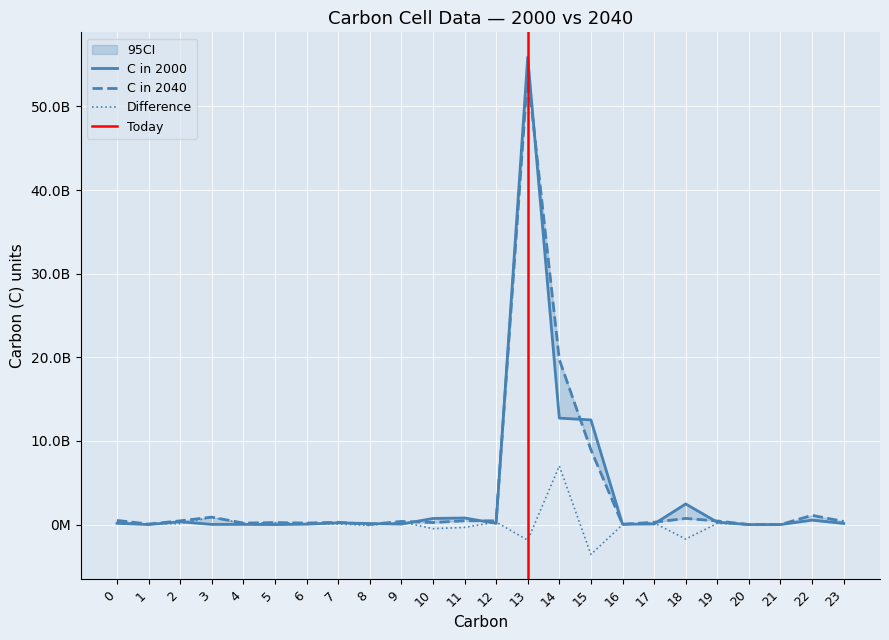

What is the maximum value shown in the chart?

55889624963.2